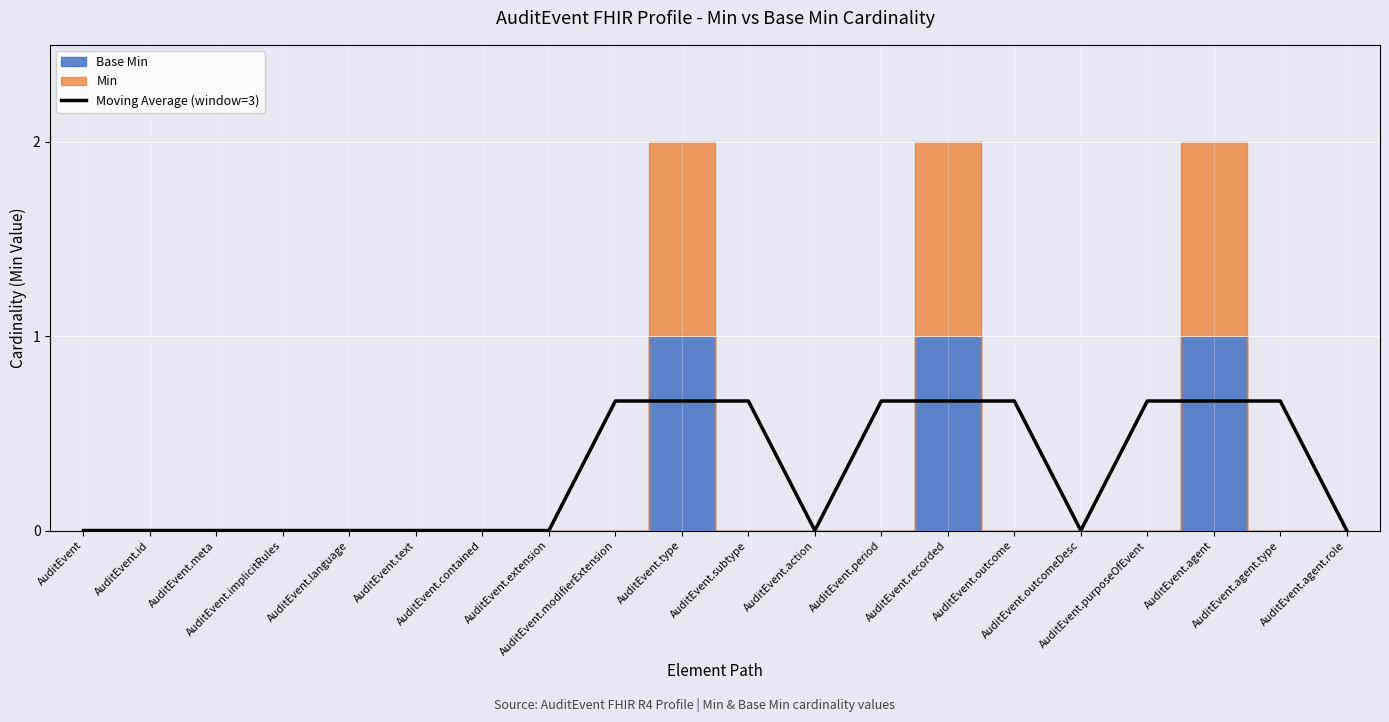

Where is the first local minimum?

AuditEvent.action